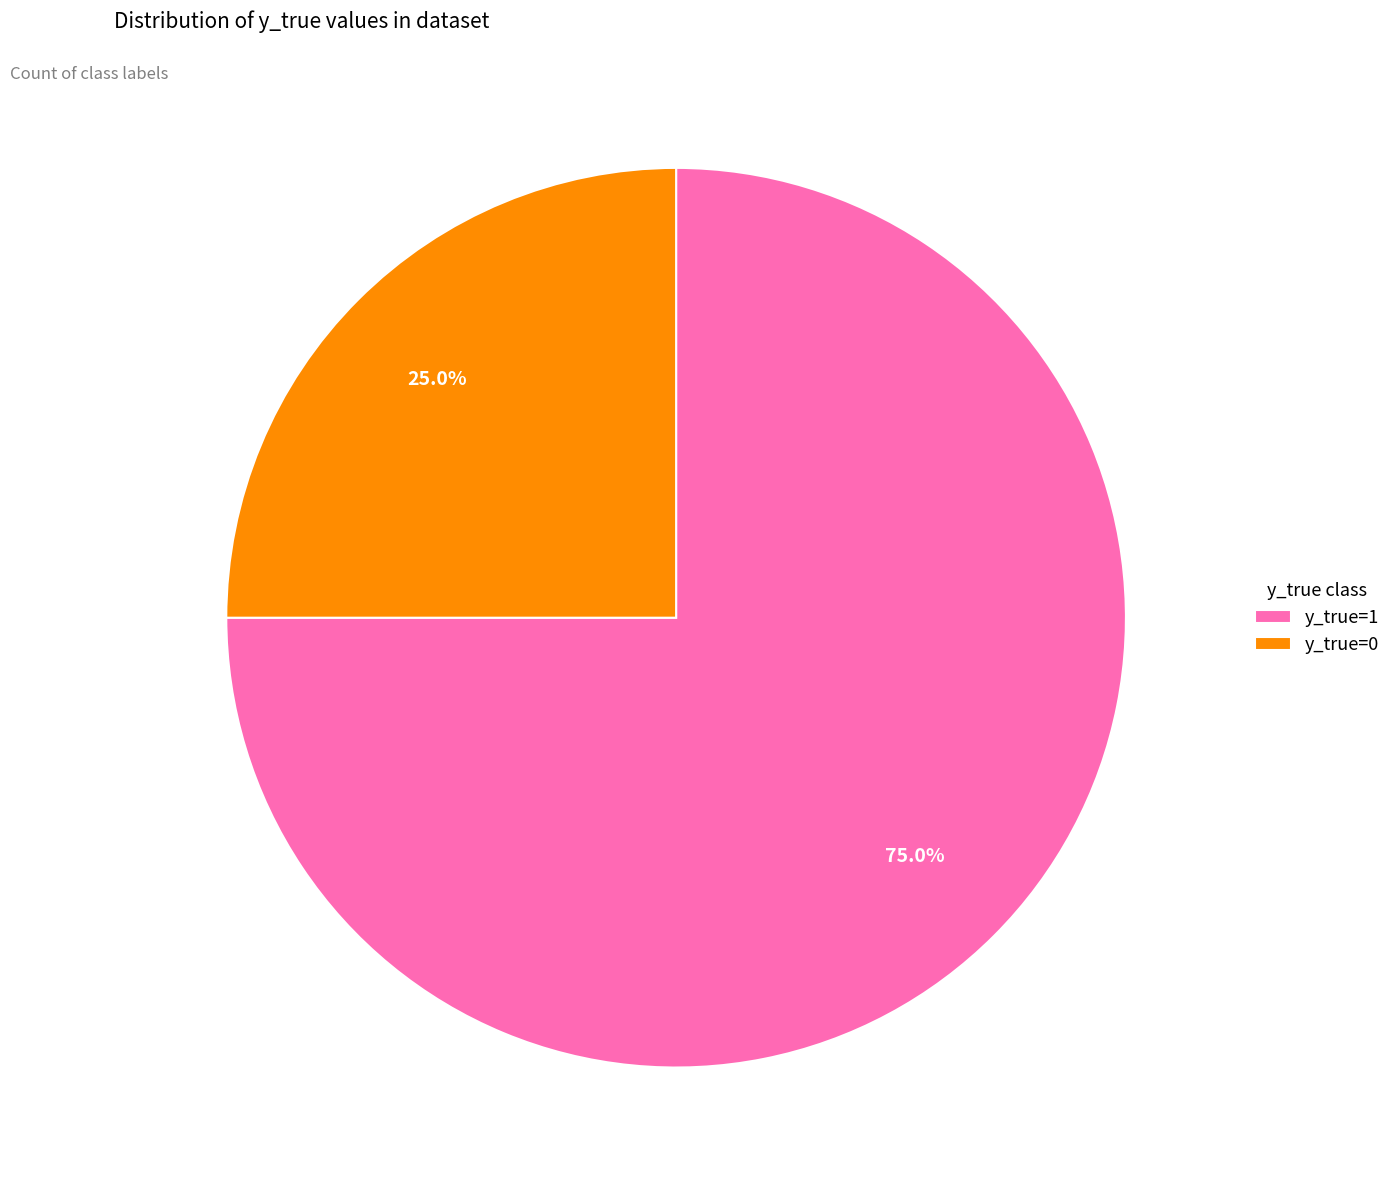

How many slices are in this pie chart?

2